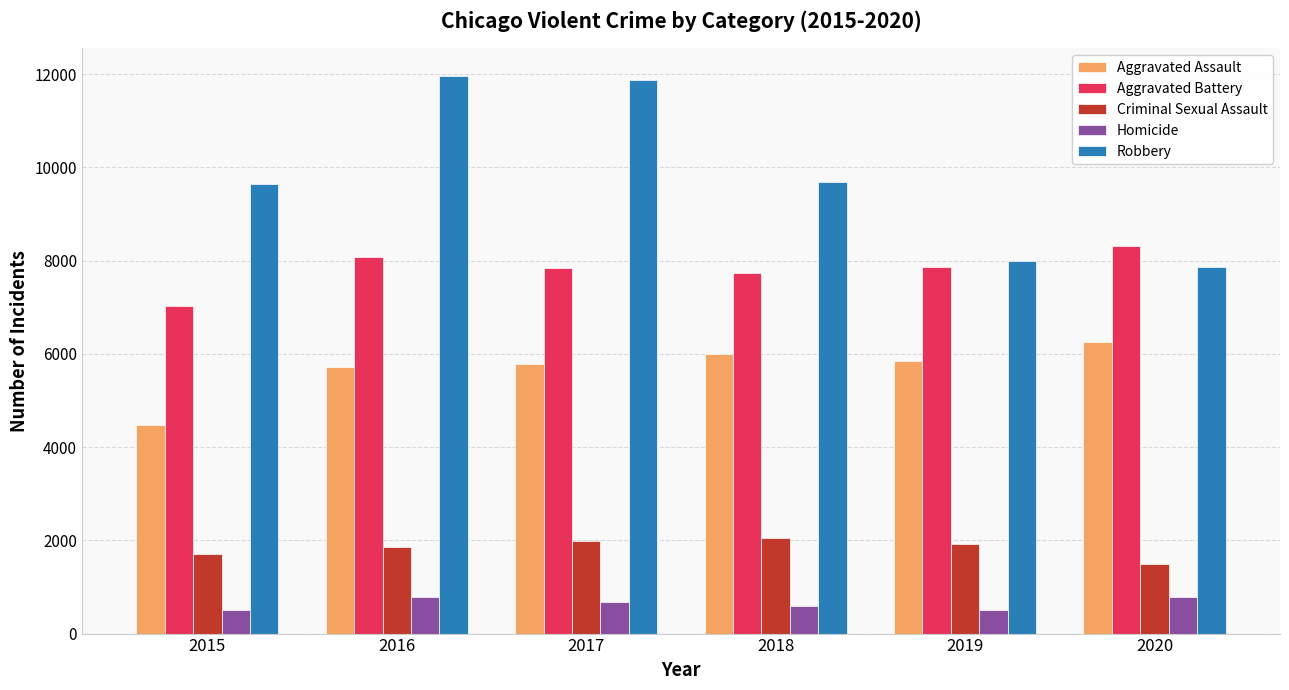

True or false: Criminal Sexual Assault has a value of 1986 at 2017.

True